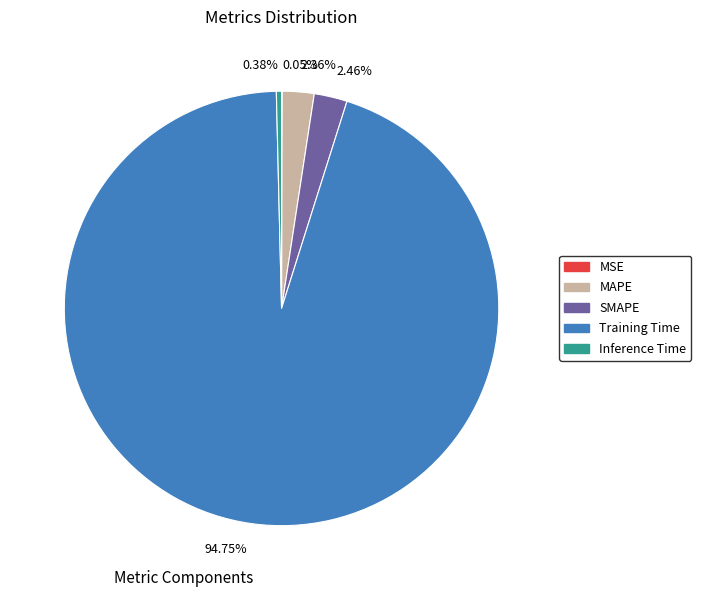

To the nearest percent, what is the combined percentage of Training Time and MAPE?

97%